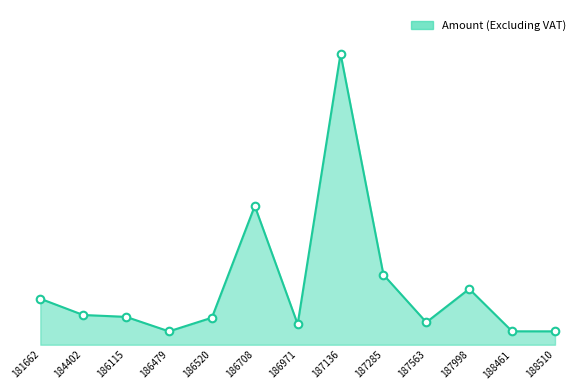

What is the change in value from 184402 to 188510?

-31750.0